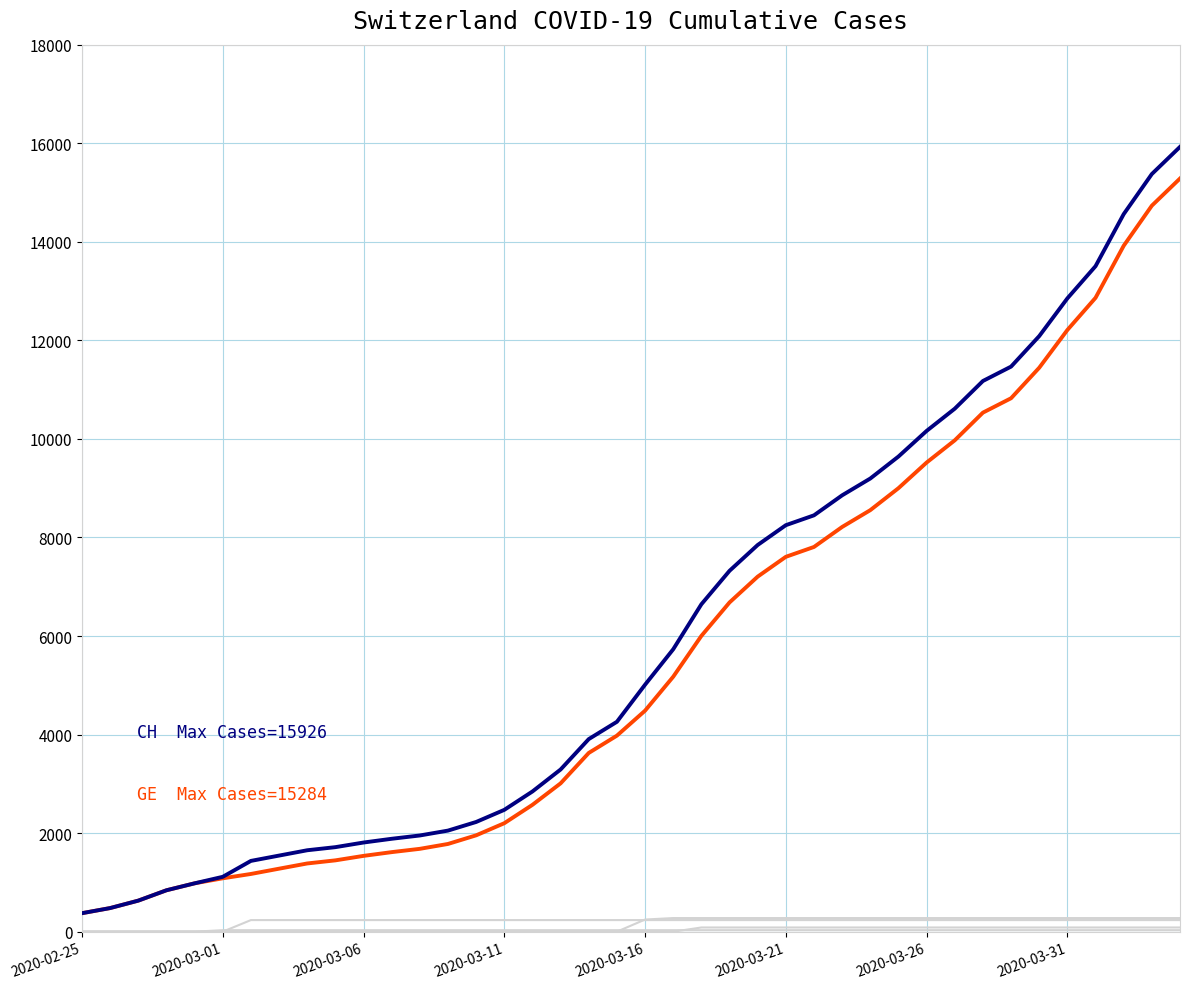

Does the chart have visible grid lines?

Yes